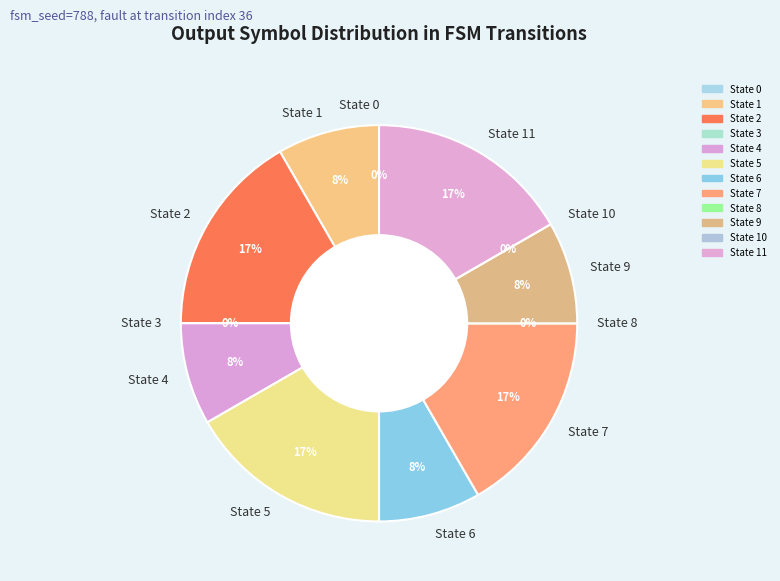

How many segments does this pie chart have?

12